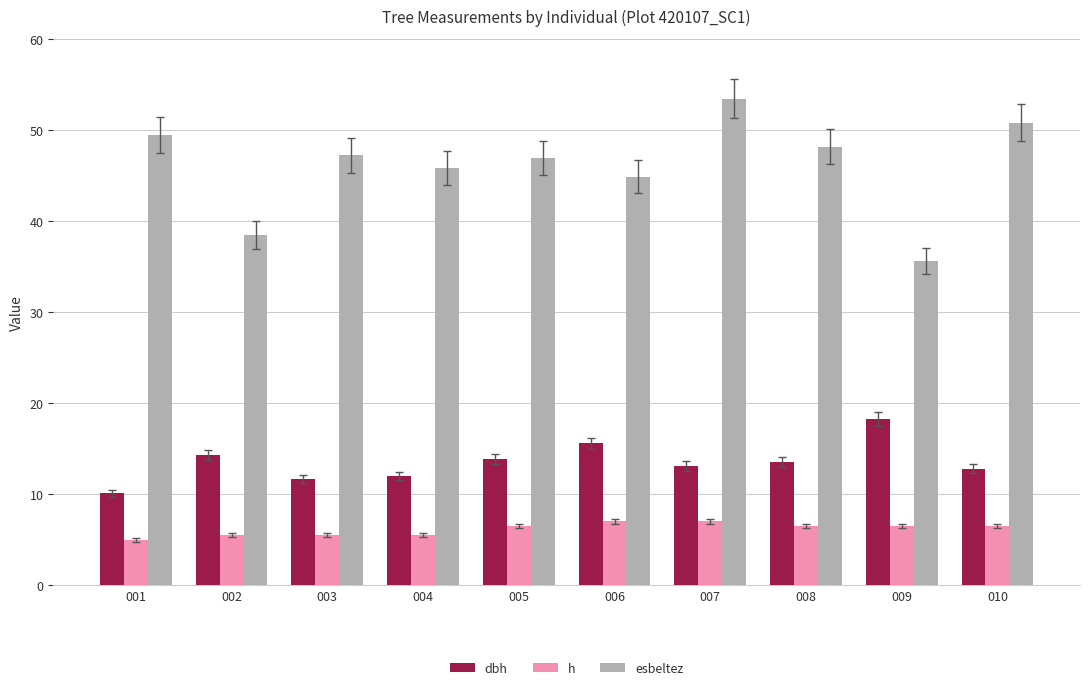

What is the value of the h bar at the 5th from the left?

6.5